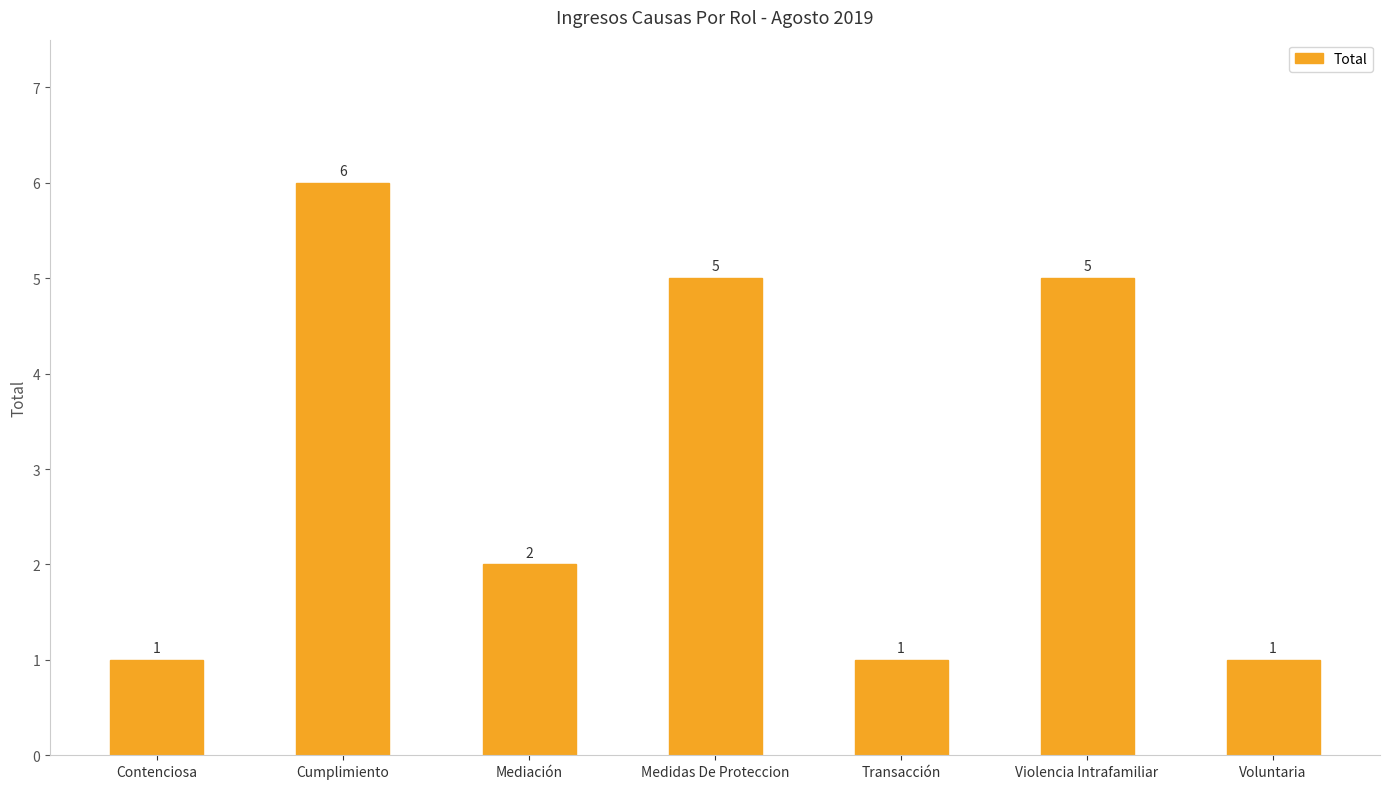

What is the change in value from Cumplimiento to Voluntaria?

-5